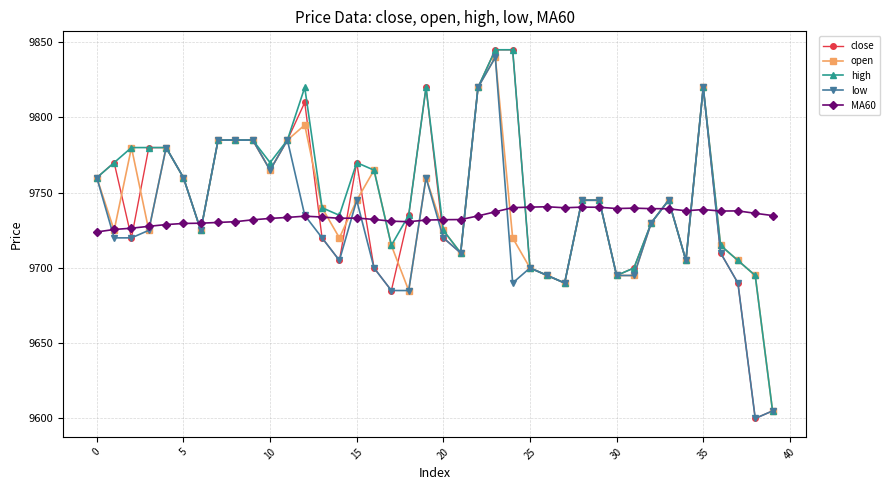

Which series has the largest range (max minus min)?

close